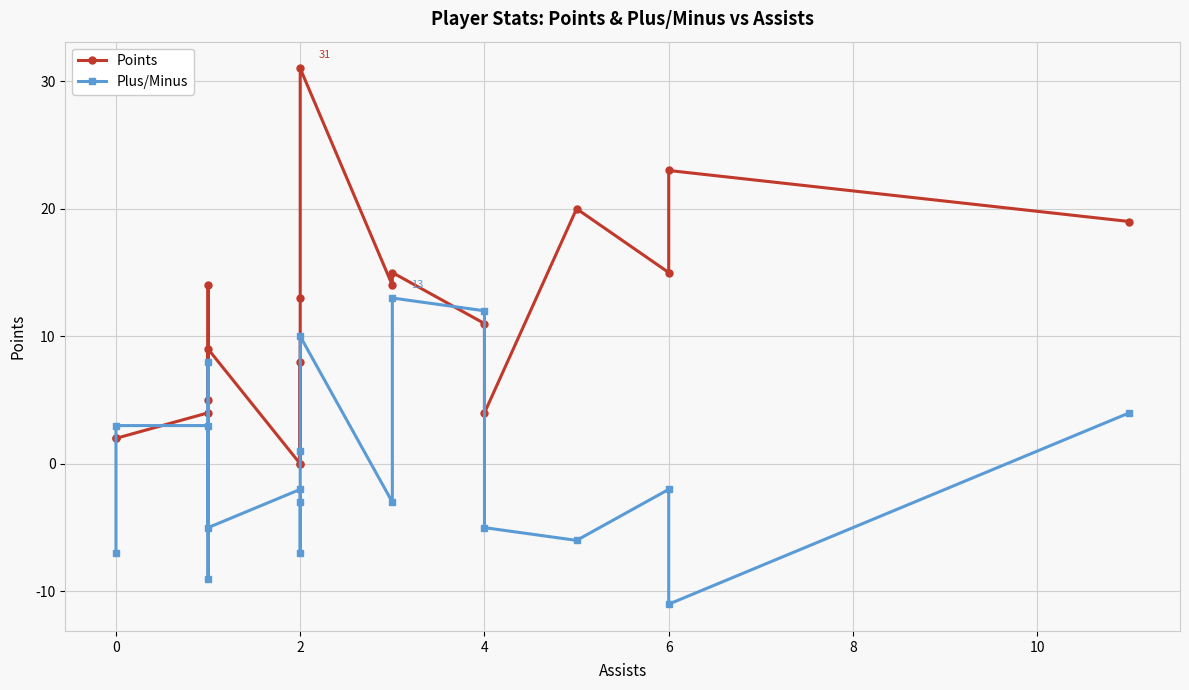

Does the chart have visible grid lines?

Yes